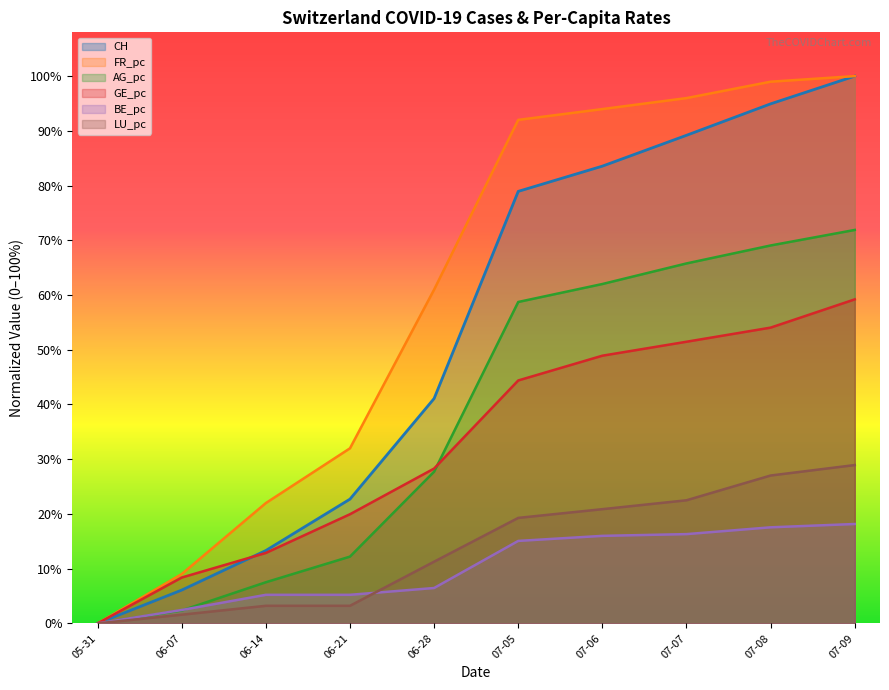

Rank the series by their maximum value, from lowest to highest.

BE_pc, LU_pc, GE_pc, AG_pc, CH, FR_pc